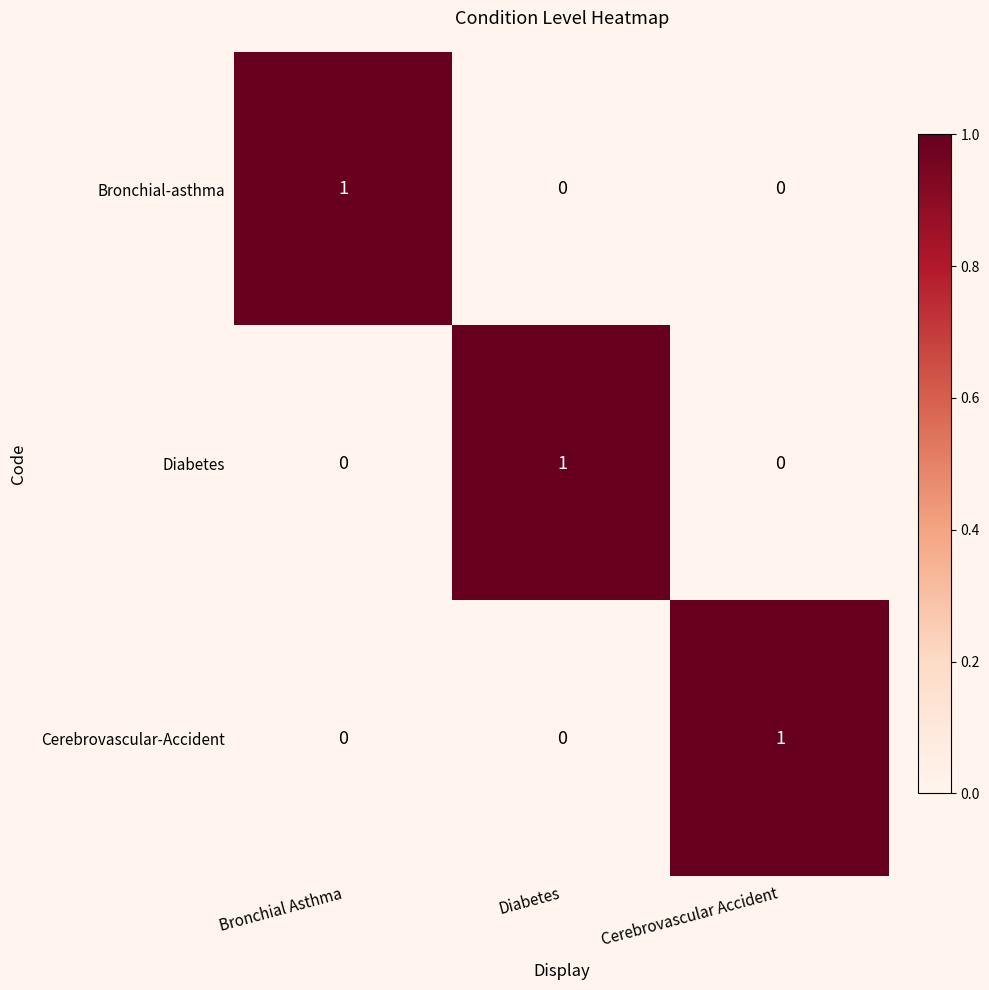

Count the Diabetes values in the range 0 to 1.

3